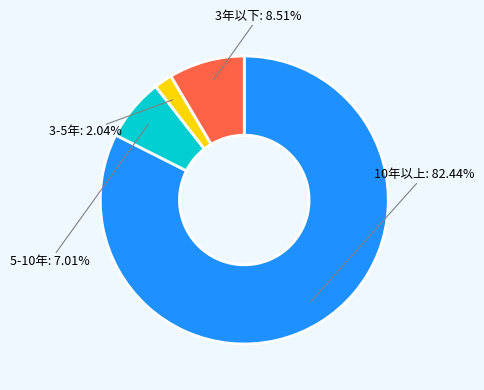

Is there a majority slice in this chart?

Yes